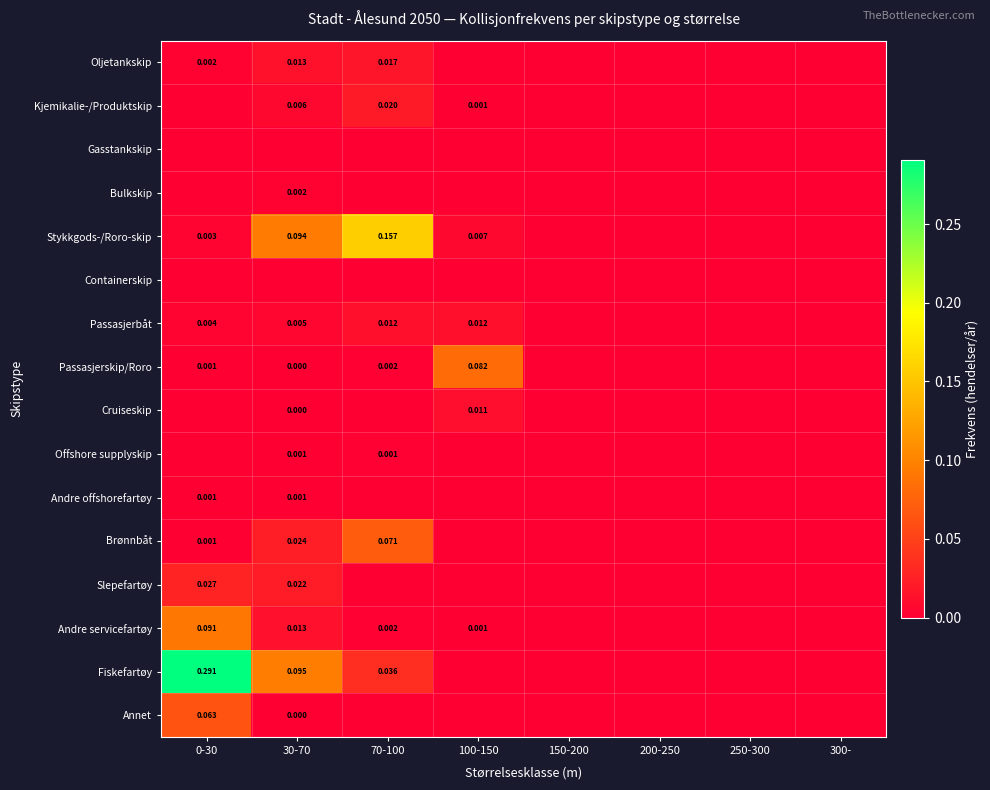

The Passasjerskip/Roro series shows 0.0 at 70-100. True or false?

True